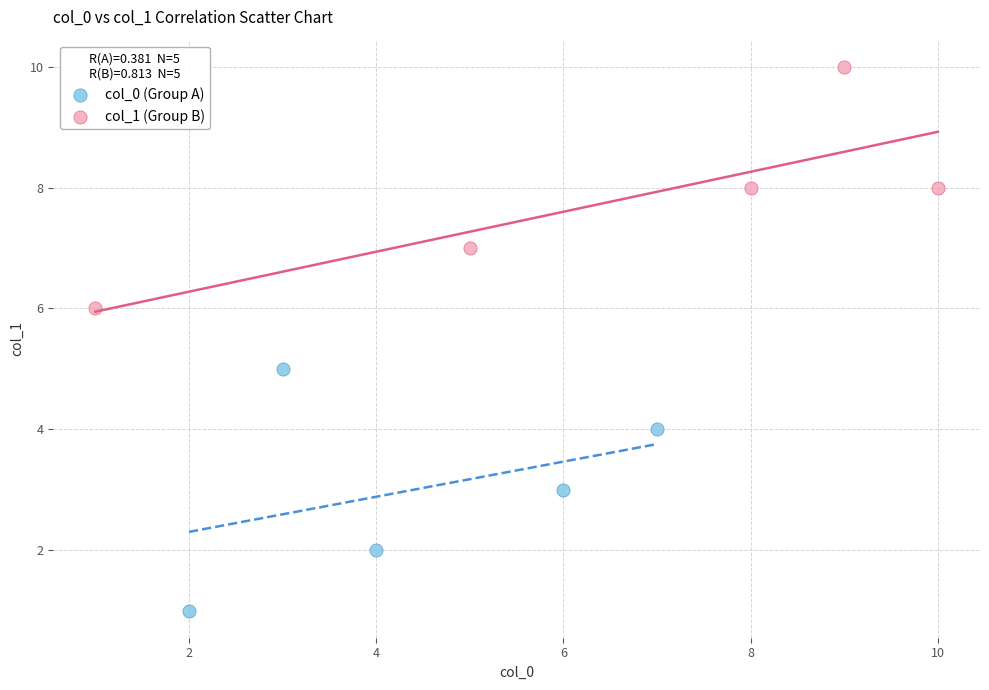

What are all the series names shown in the legend?

col_0 (Group A), col_1 (Group B)